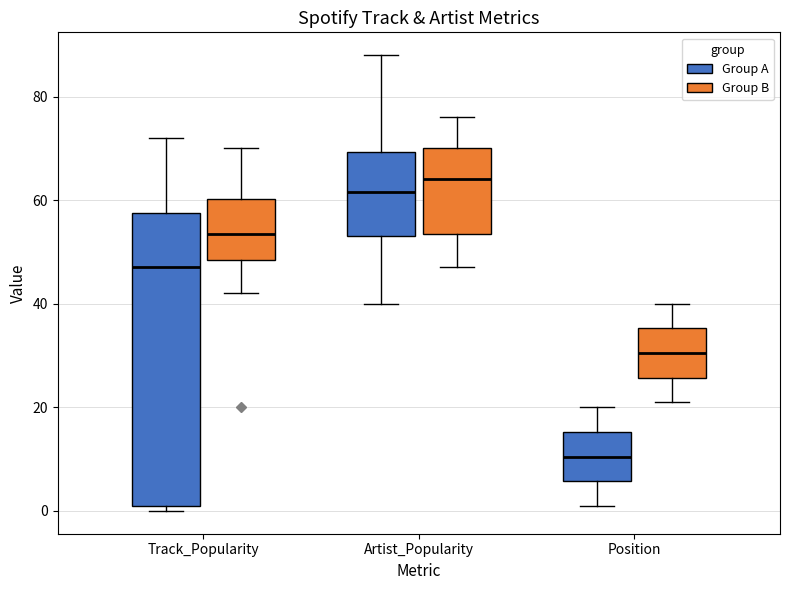

Comparing the boxes themselves (not the whiskers), which one is the tallest?

Track_Popularity (Group A)